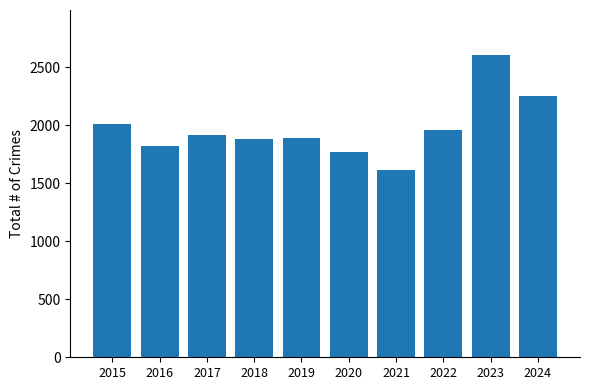

Which has a higher value, 2015 or 2018?

2015